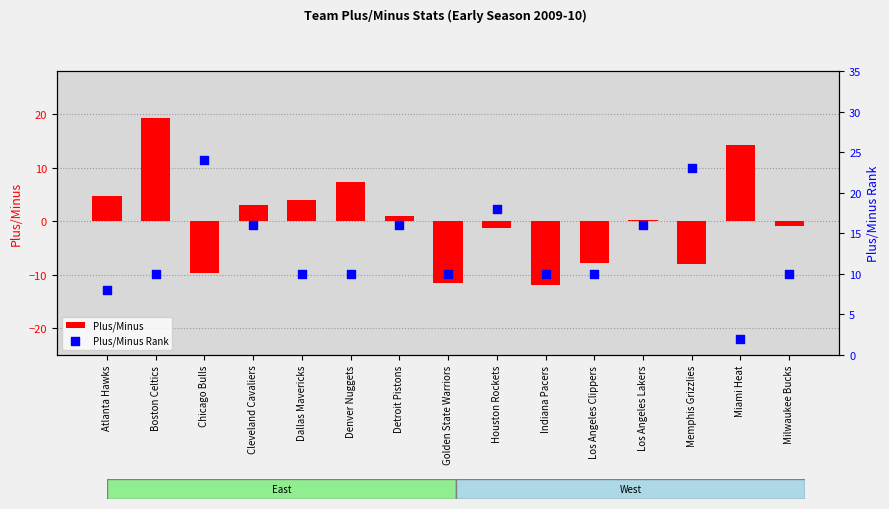

What is the total value across all series at Los Angeles Clippers?

2.2